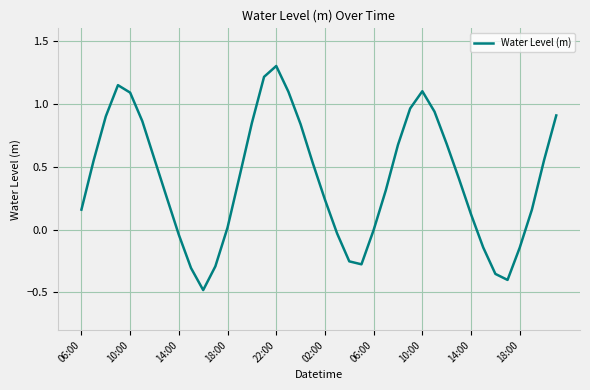

What is the maximum value shown in the chart?

1.3